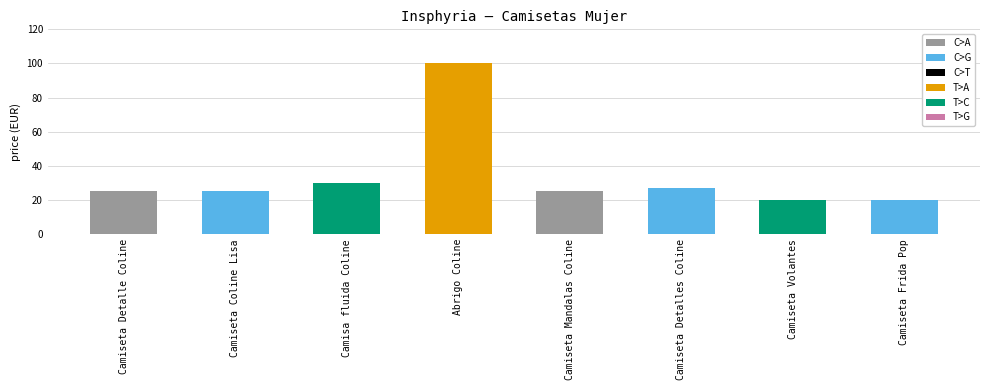

Reading left to right, transcribe all the data shown in this chart.

25.0	25.0	30.0	100.0	25.0	27.0	20.0	20.0